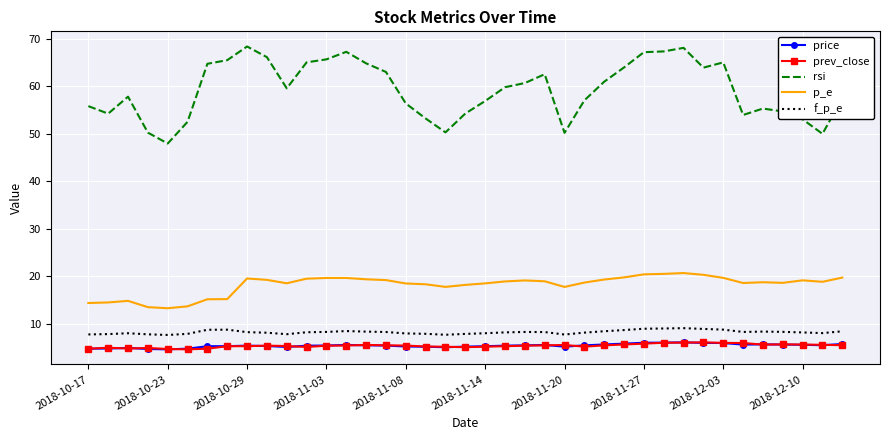

What is the minimum value for f_p_e?

7.7